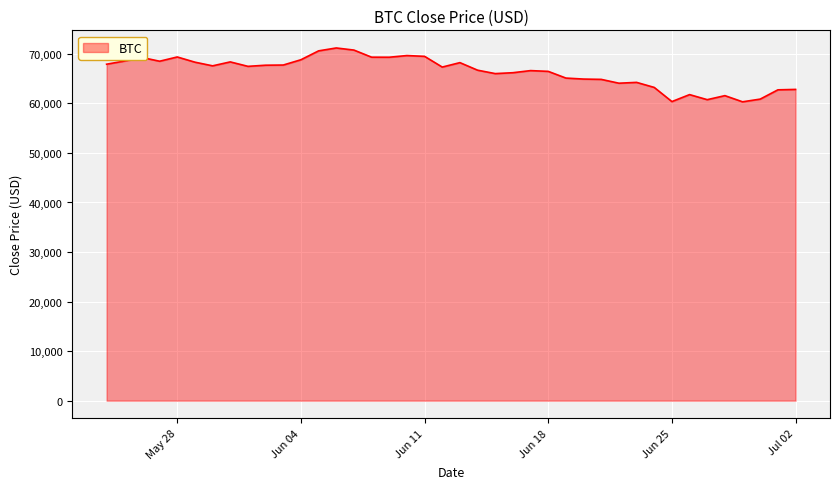

How many lines are shown in the chart?

1